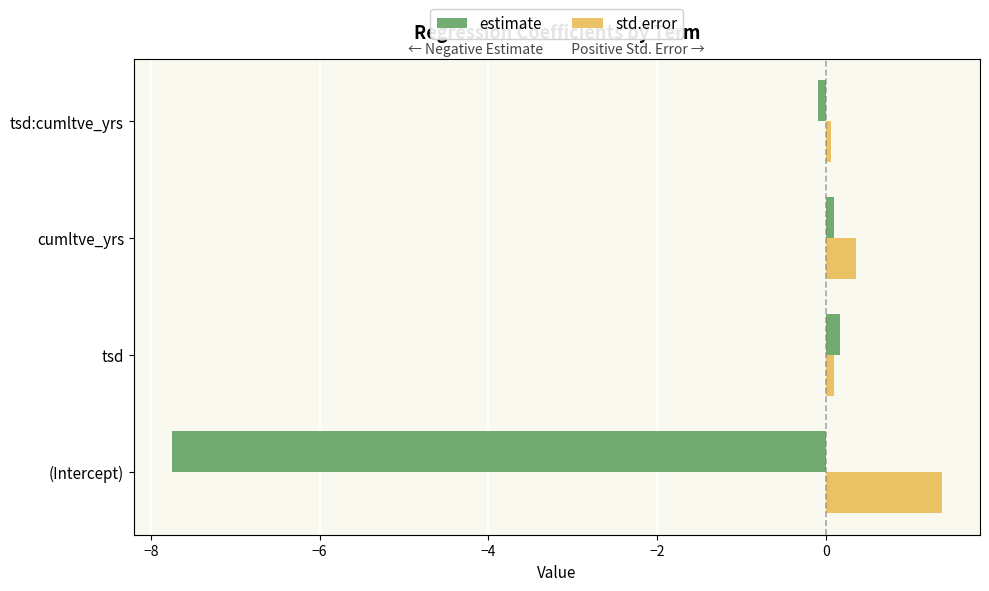

Which series has the largest range (max minus min)?

estimate